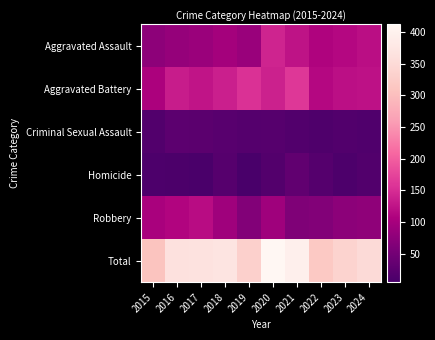

List the series in order of their peak value, highest first.

Total, Aggravated Battery, Aggravated Assault, Robbery, Homicide, Criminal Sexual Assault